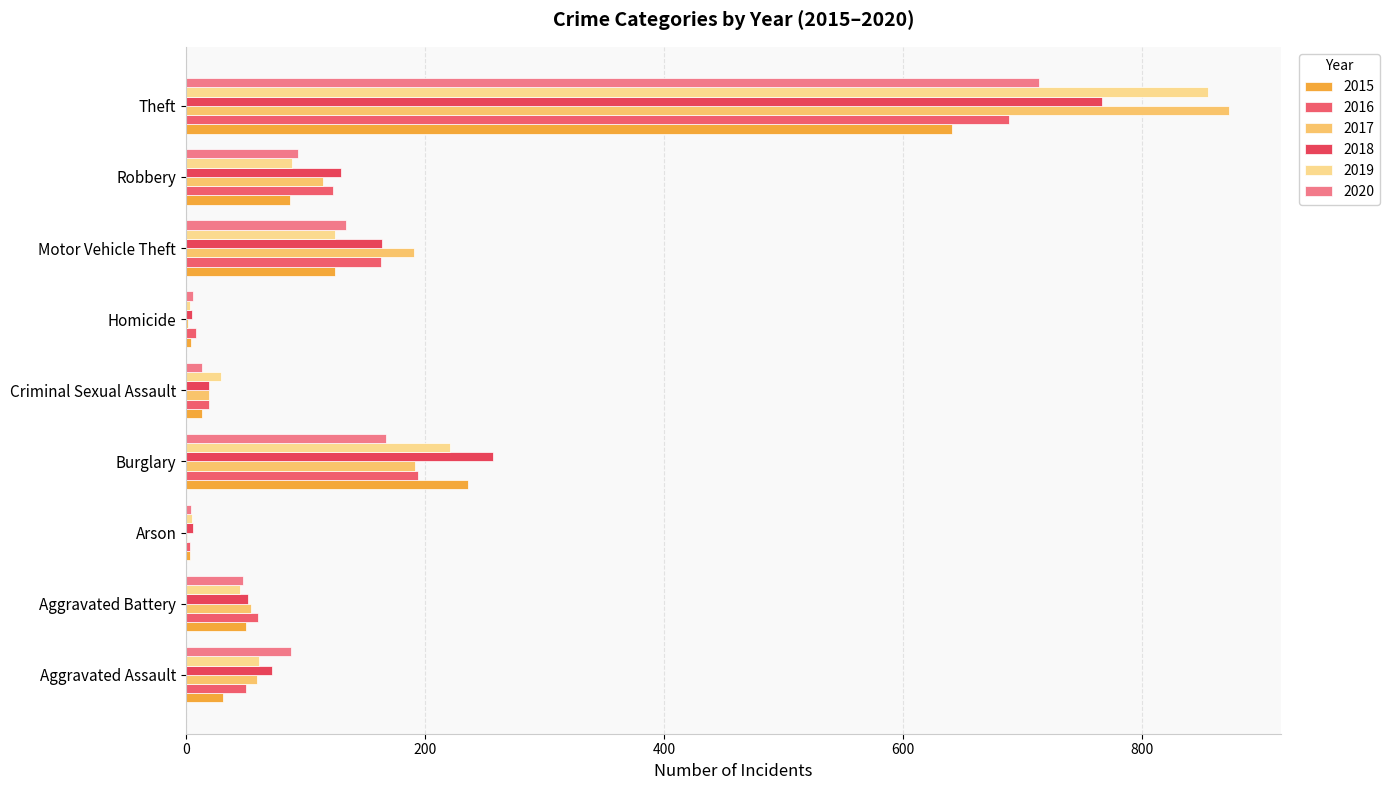

What is the difference between the highest and lowest values at Criminal Sexual Assault?

16